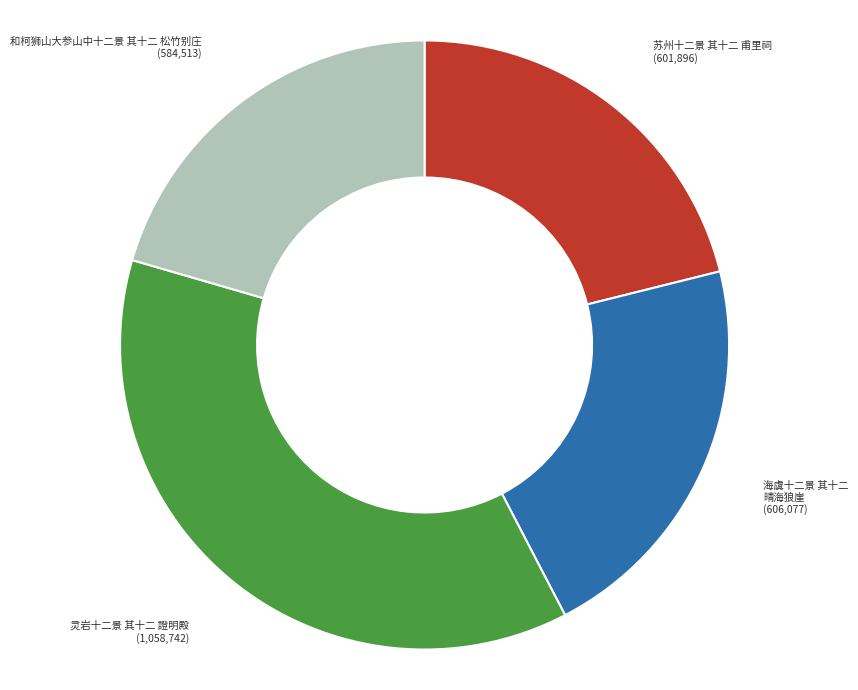

Which category has the biggest portion of the pie?

灵岩十二景 其十二 證明殿